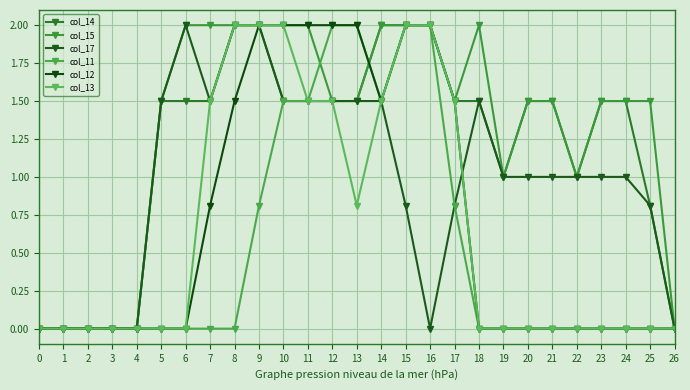

Is this an area chart (filled region under the line)?

No